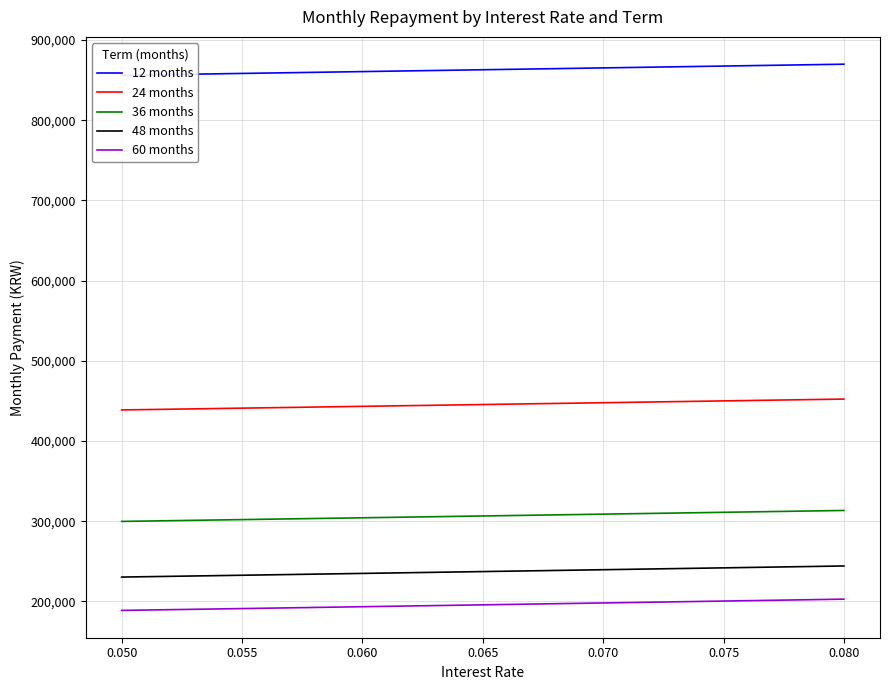

True or false: 60 months has a value of 195661.5 at 0.065.

True